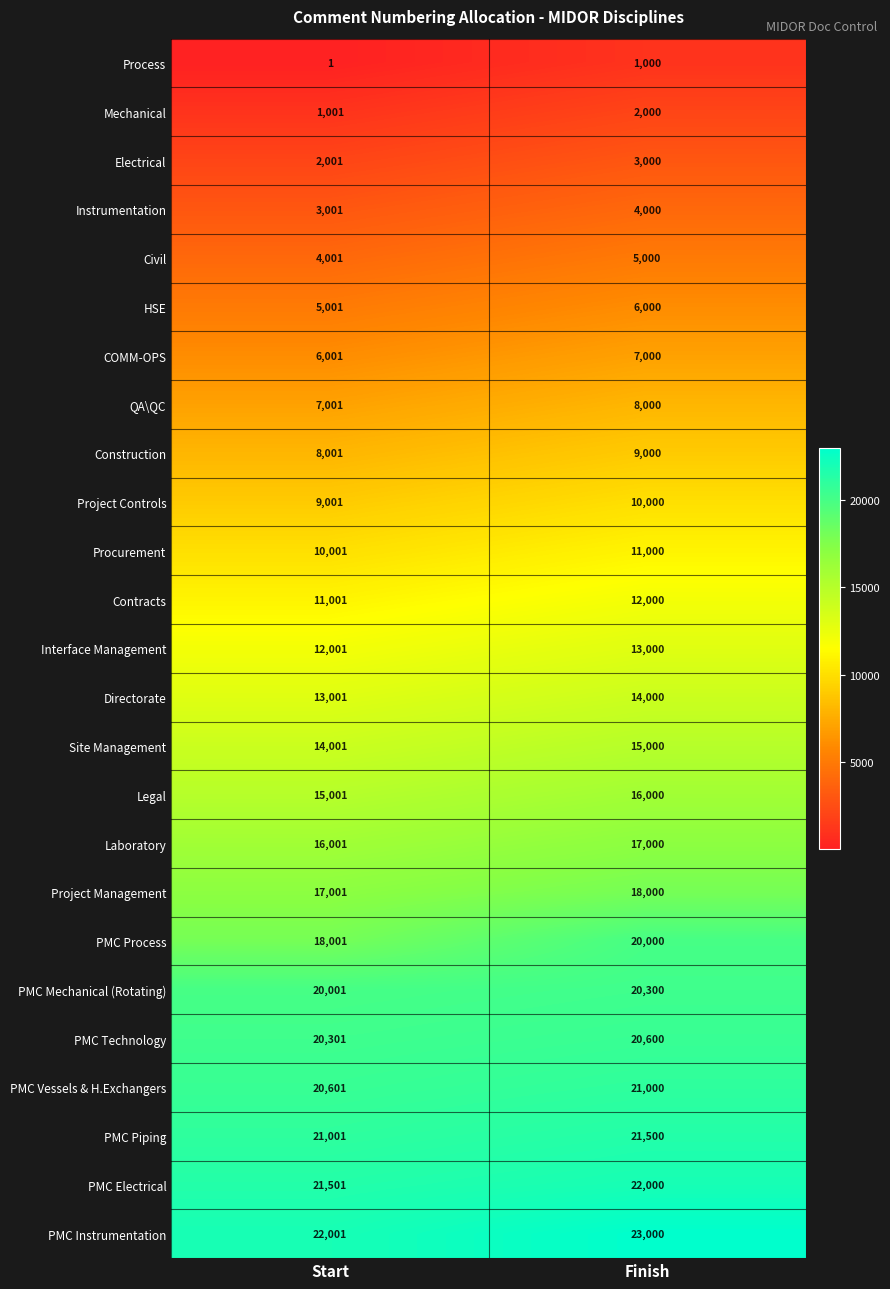

What is the smallest value displayed?

1